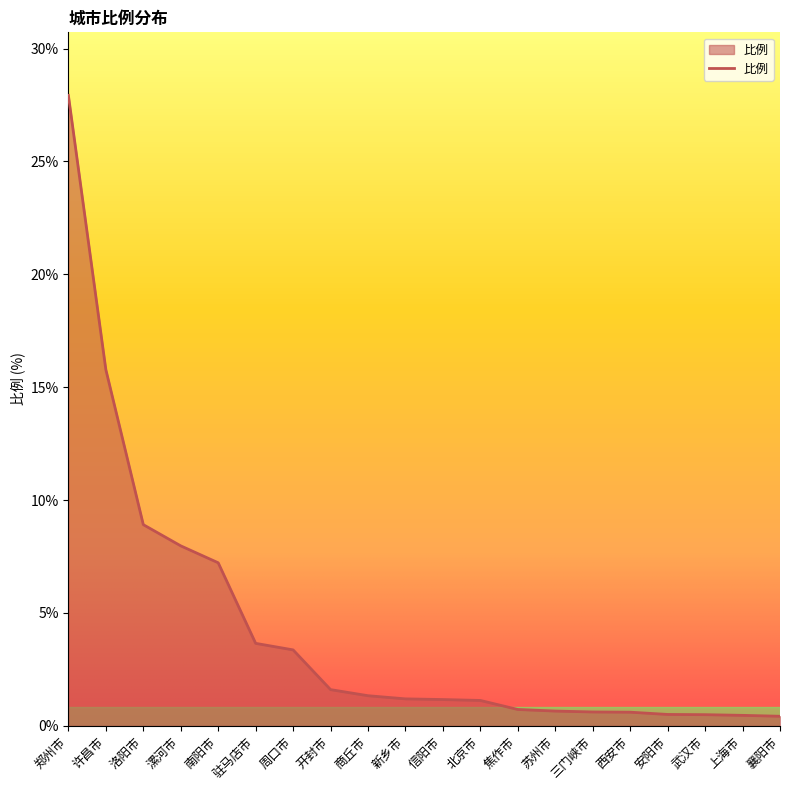

What position from the right is 焦作市?

8